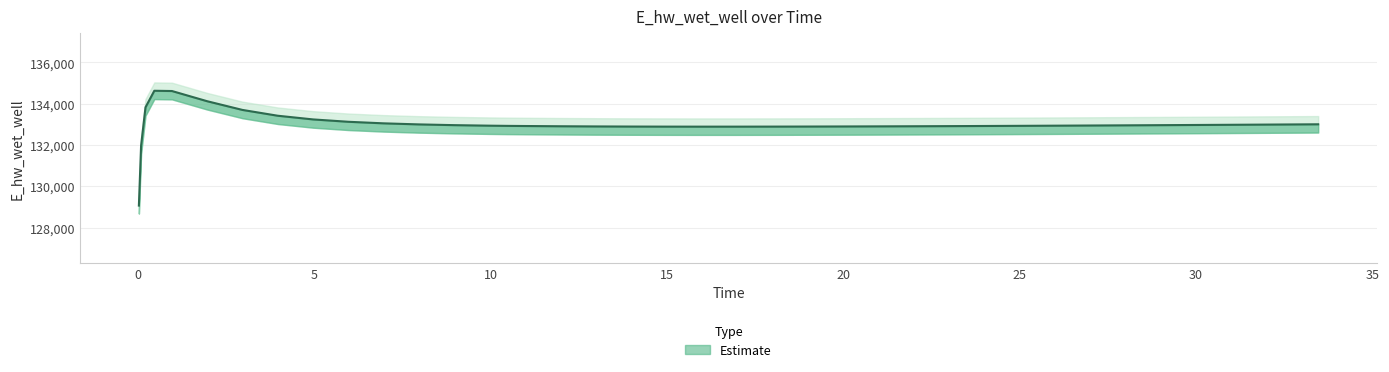

What is the sum of the values at 2.96875 and 0.09375?

265669.9